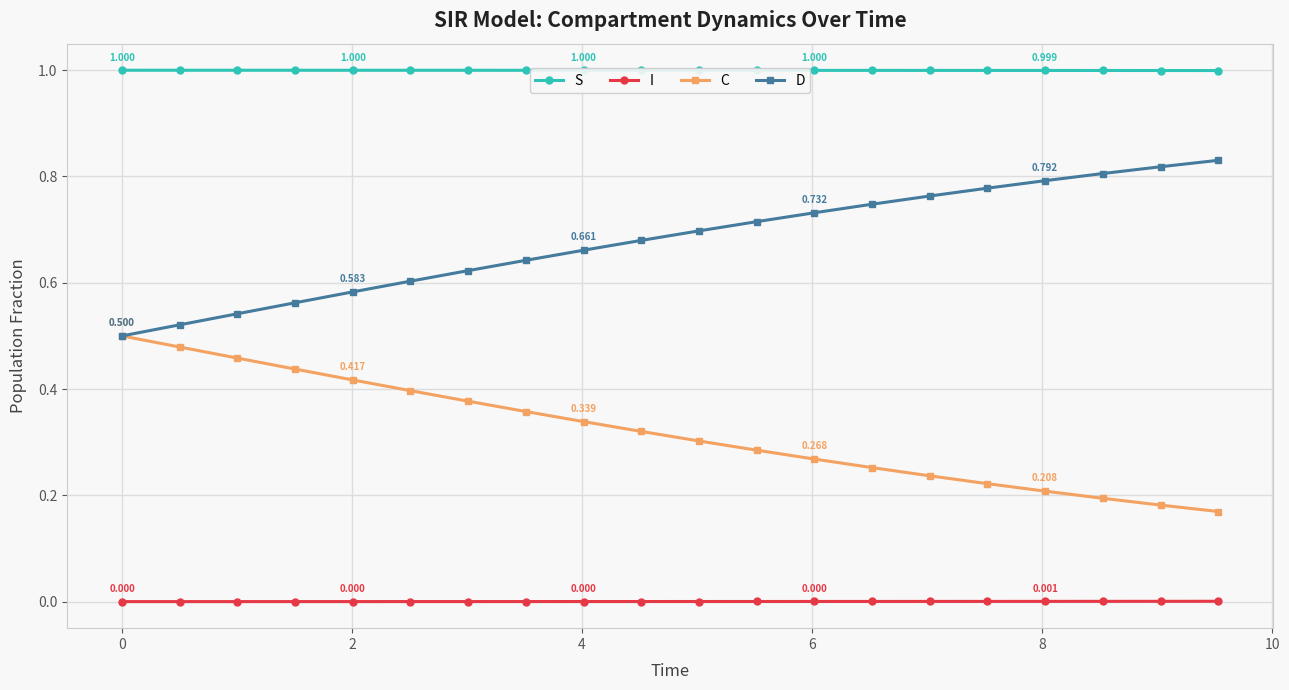

List the series in order of their peak value, lowest first.

I, C, D, S